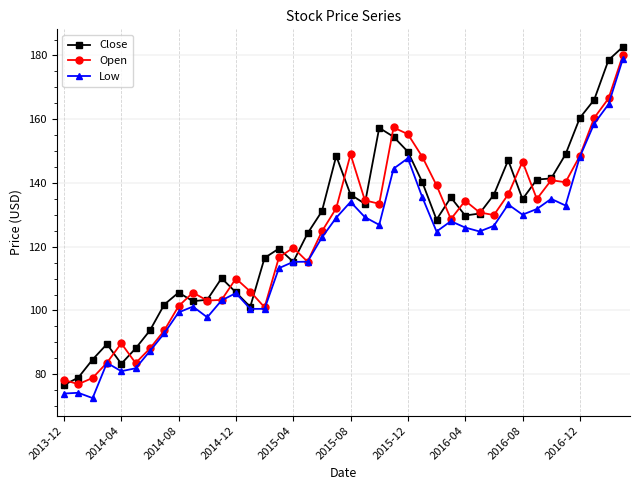

What is the sum of all Low values?

4712.4